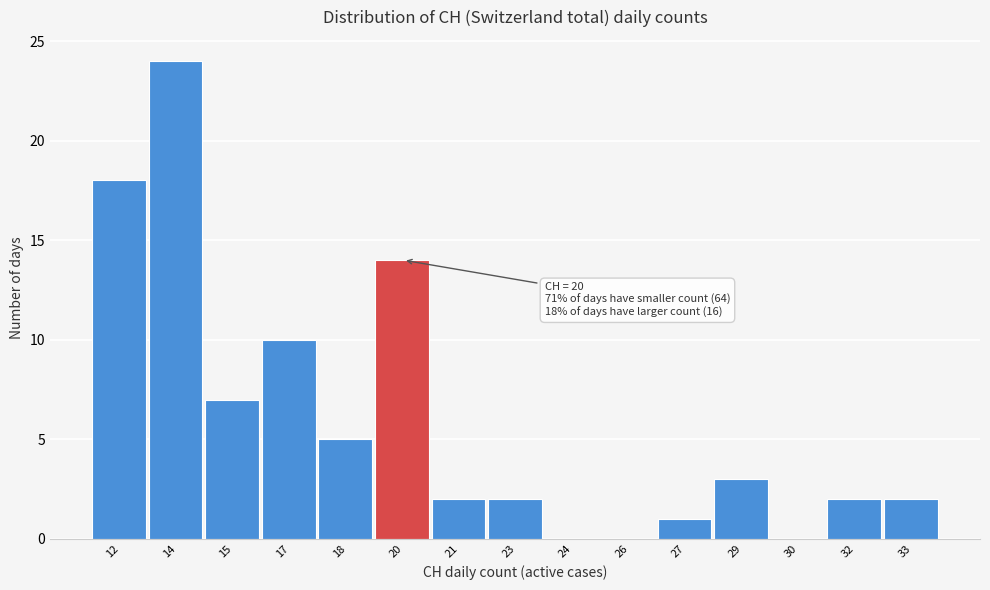

Reading right to left, what are all the values shown in this chart?

33=2	32=2	30=0	29=3	27=1	26=0	24=0	23=2	21=2	20=14	18=5	17=10	15=7	14=24	12=18